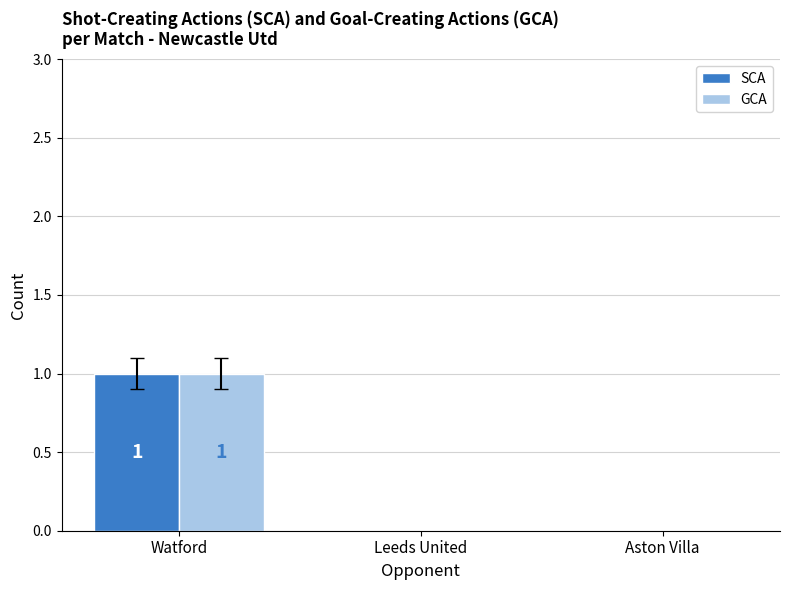

Is it true that GCA equals 0 at Aston Villa?

True